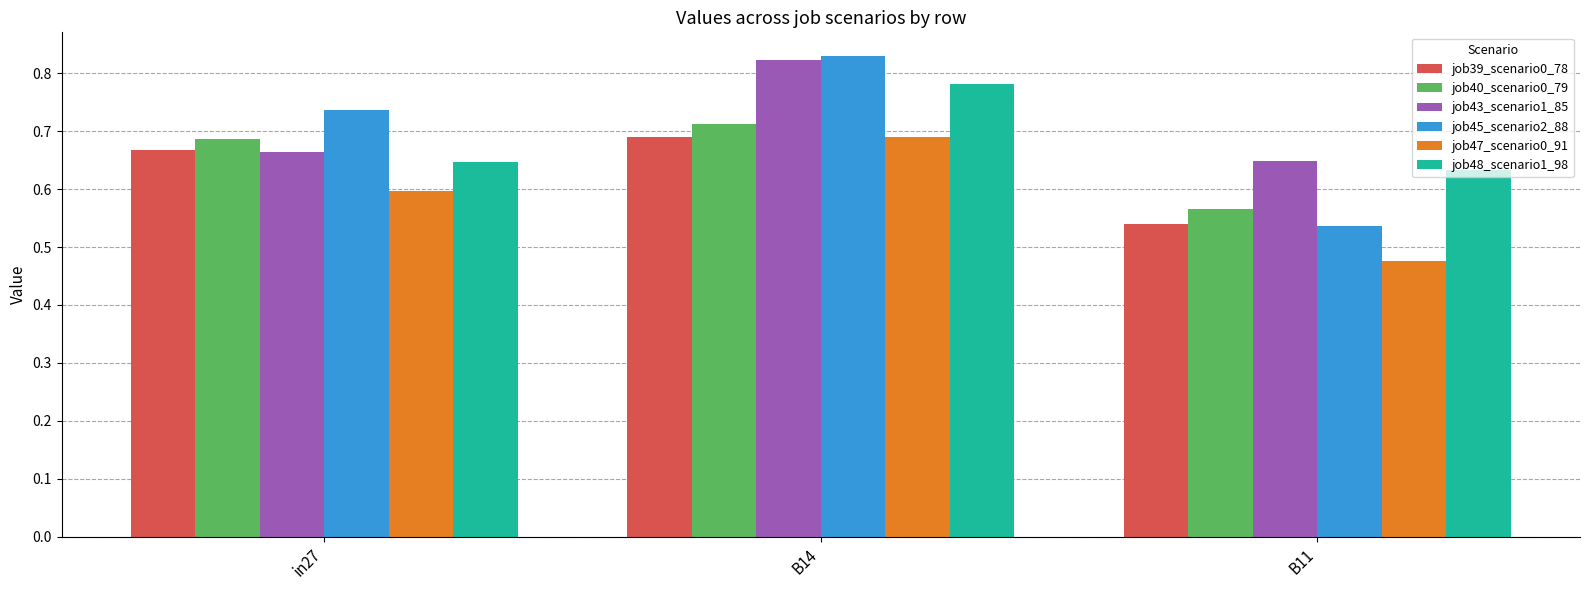

Is it true that job45_scenario2_88 equals 1.5 at B14?

False